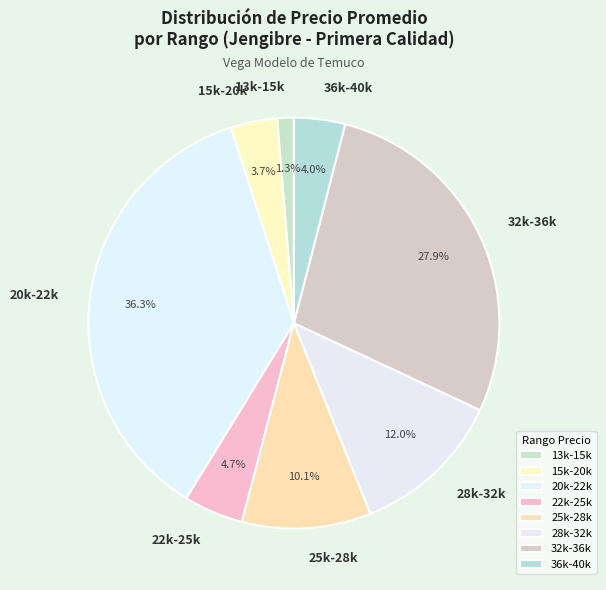

Is 28k-32k the majority of the pie?

No